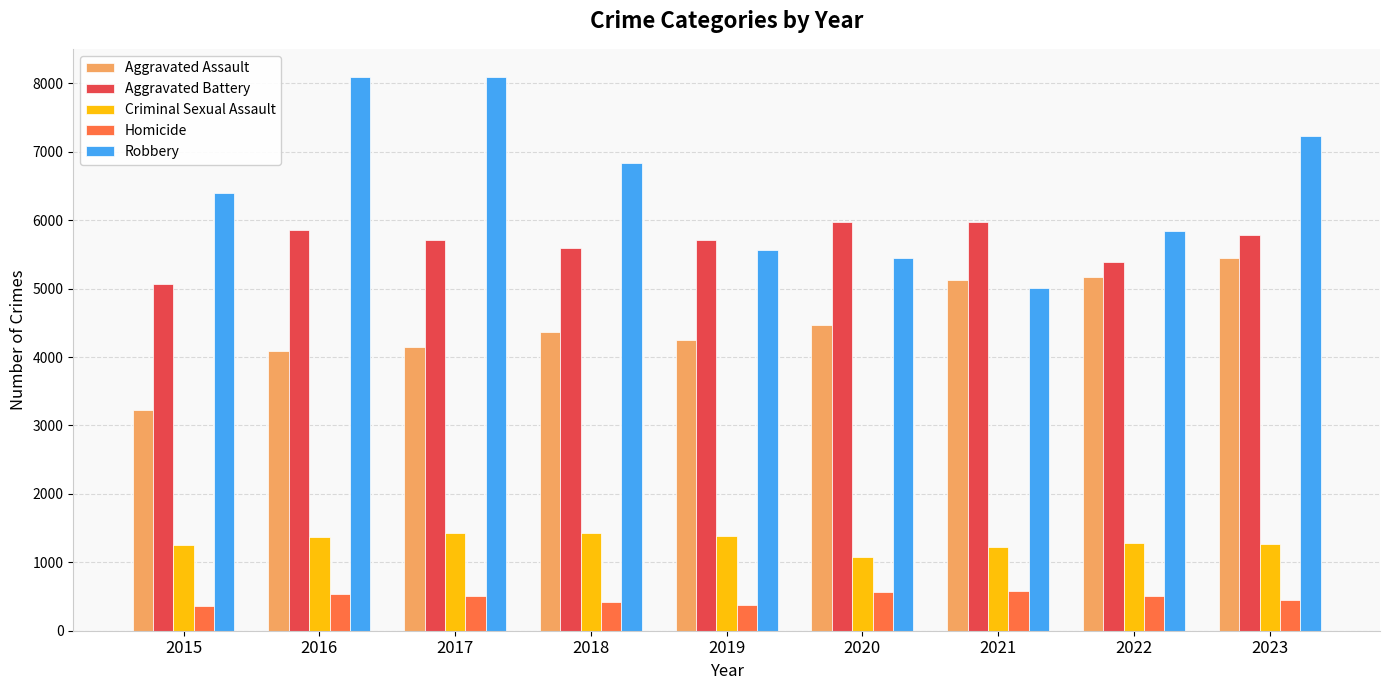

How many bars are there in total?

45